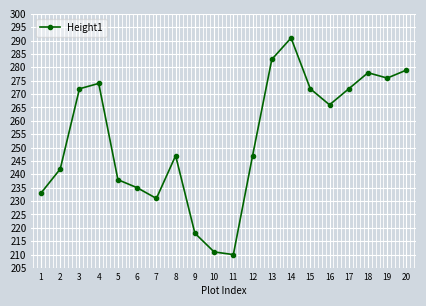

The value at 11 is 210. True or false?

True